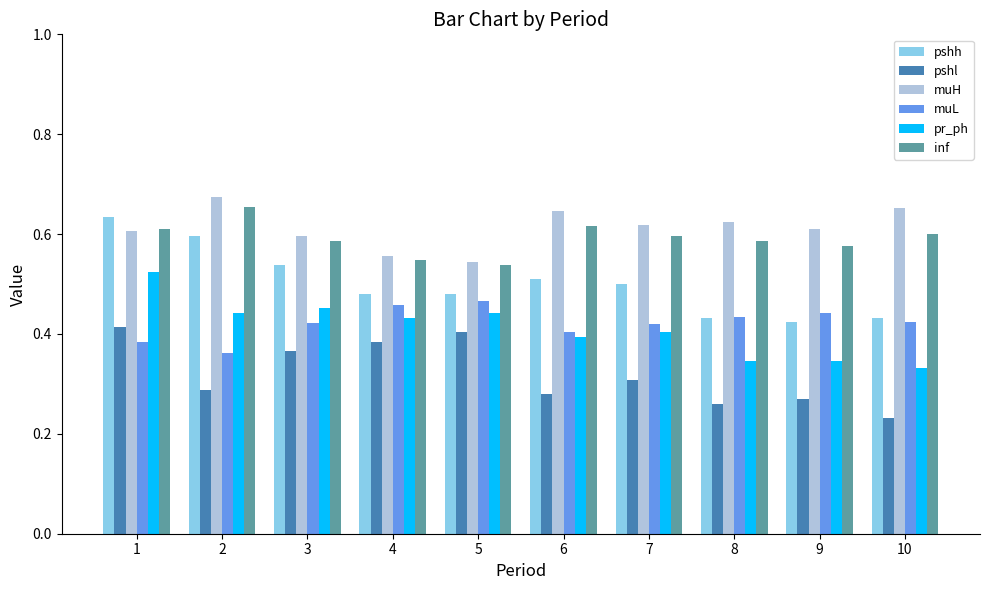

At which label is pshh closest to 0?

9